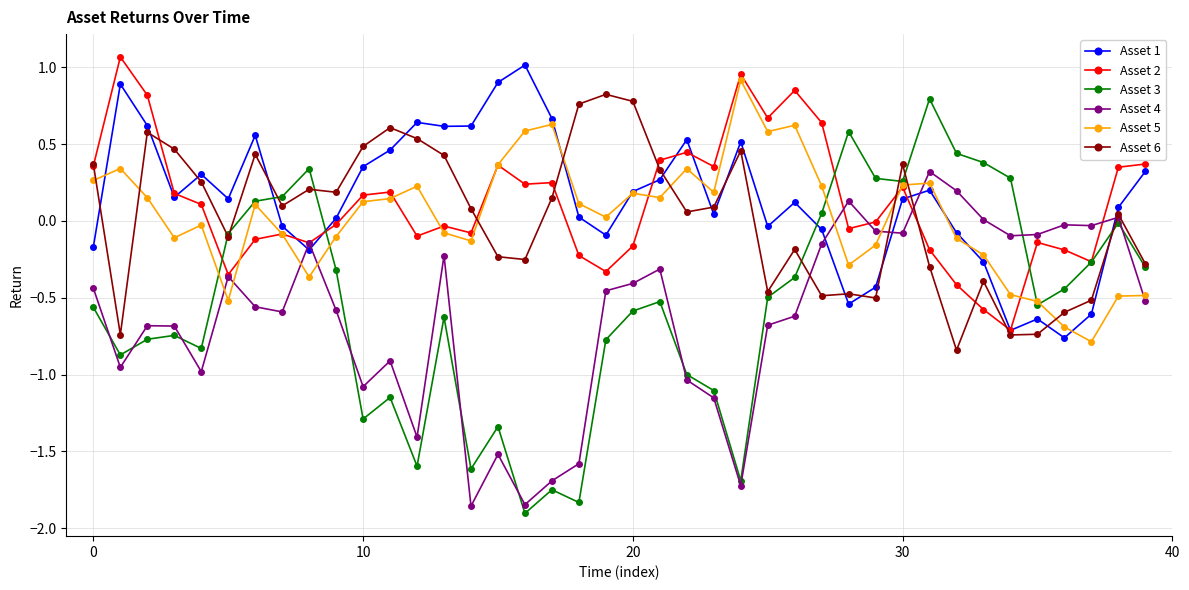

Which series has the widest spread of values?

Asset 3